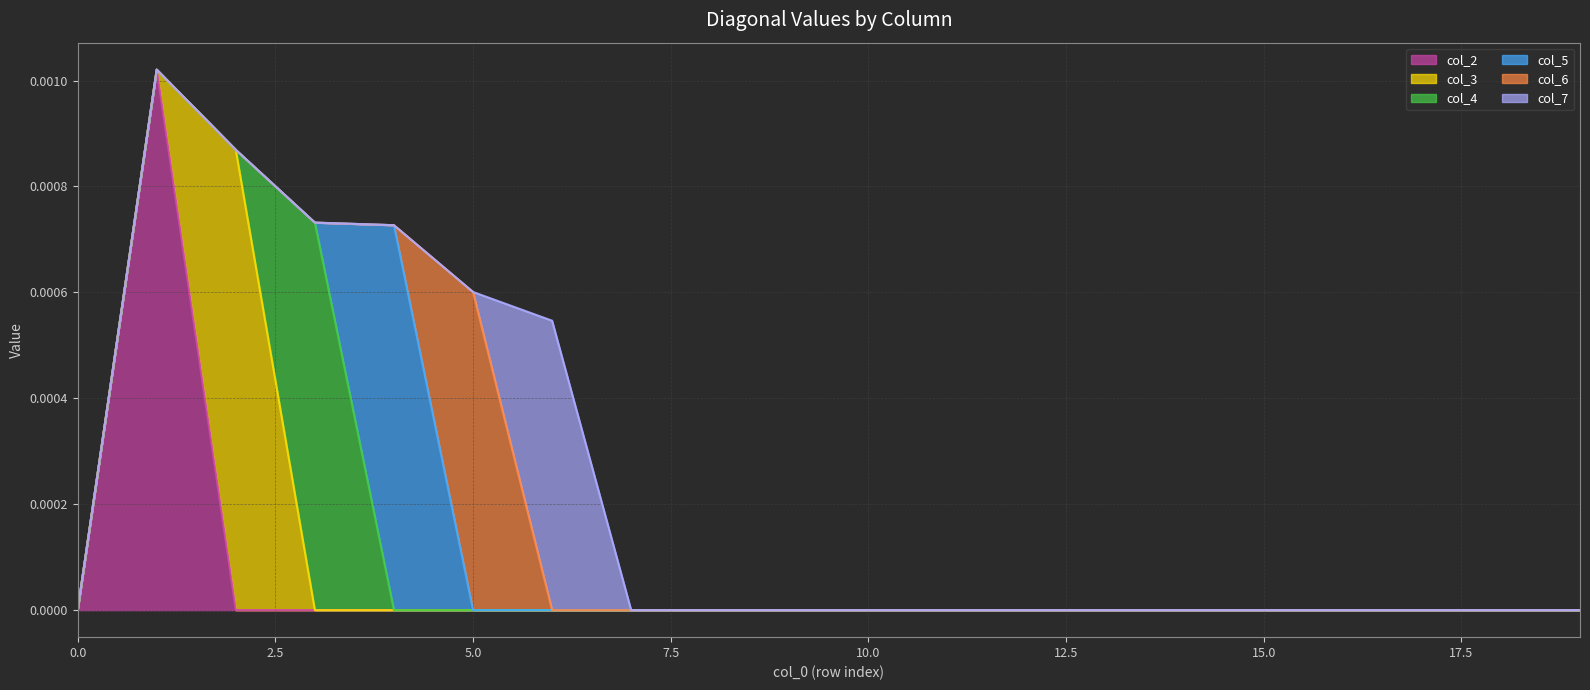

How many lines are shown in the chart?

6